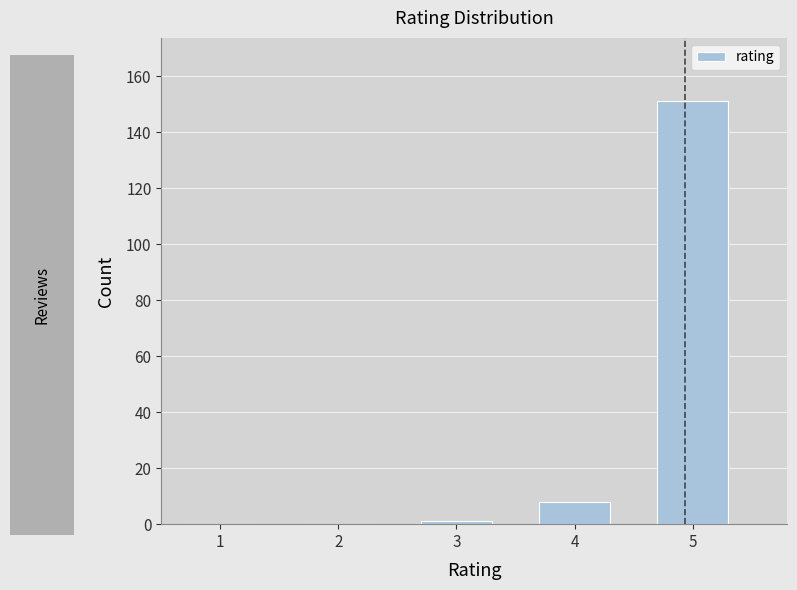

Reading right to left, list all the values displayed in this chart.

5=151	4=8	3=1	2=0	1=0